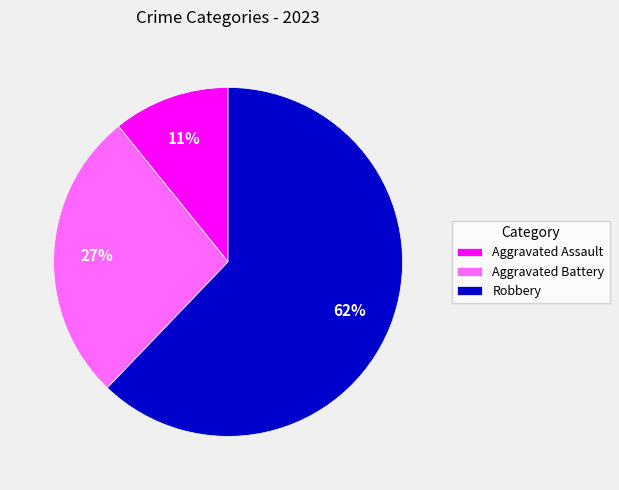

Rank the categories by value from lowest to highest.

Aggravated Assault, Aggravated Battery, Robbery